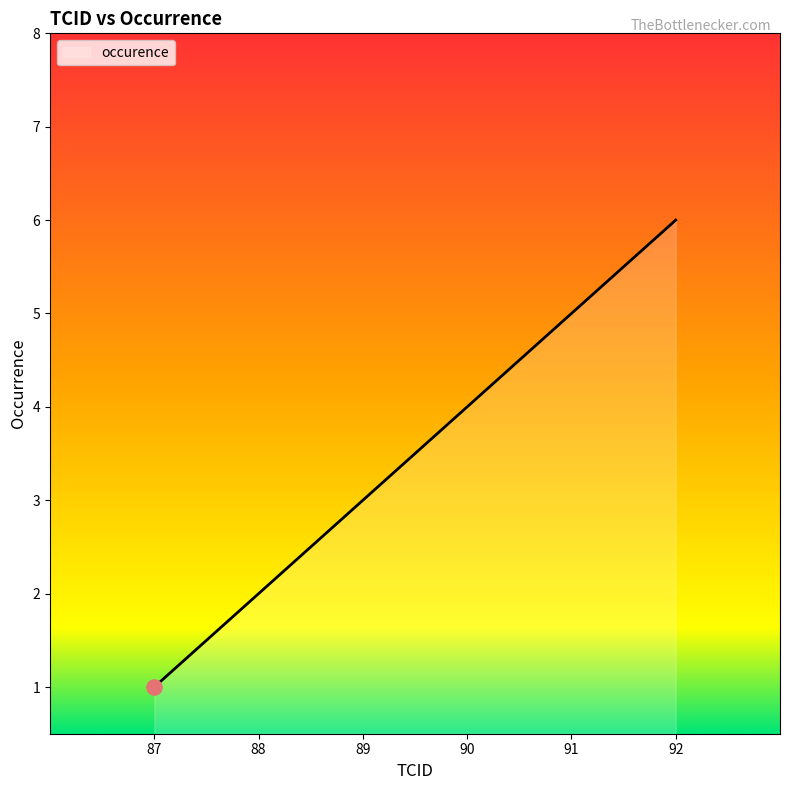

Between 91 and 92, which is larger?

92